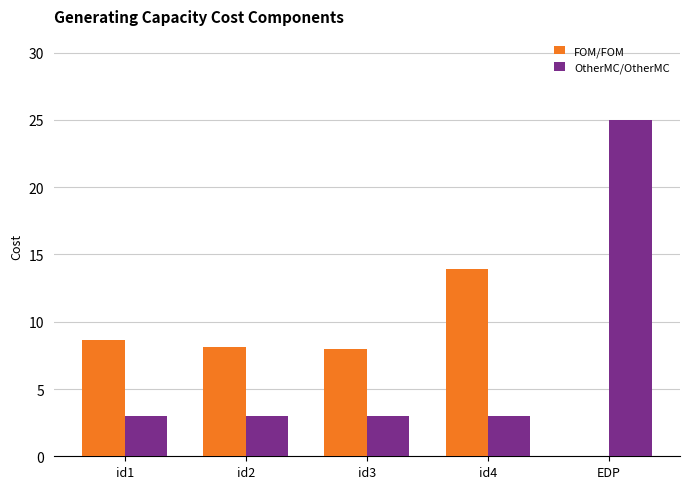

What are all the series names shown in the legend?

FOM/FOM, OtherMC/OtherMC